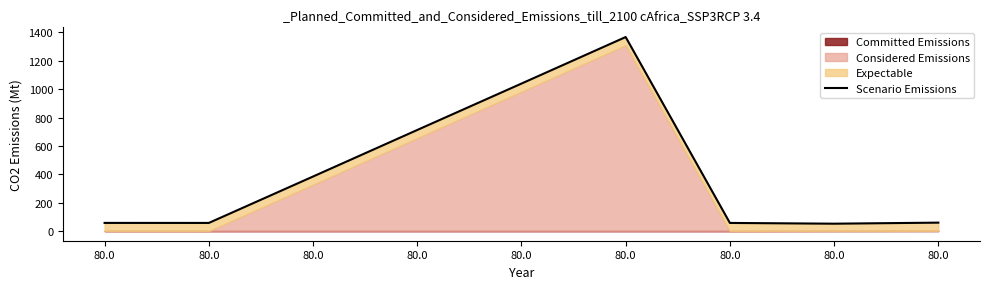

Rank the categories by value from highest to lowest.

80.0, 80.0, 80.0, 80.0, 80.0, 80.0, 80.0, 80.0, 80.0